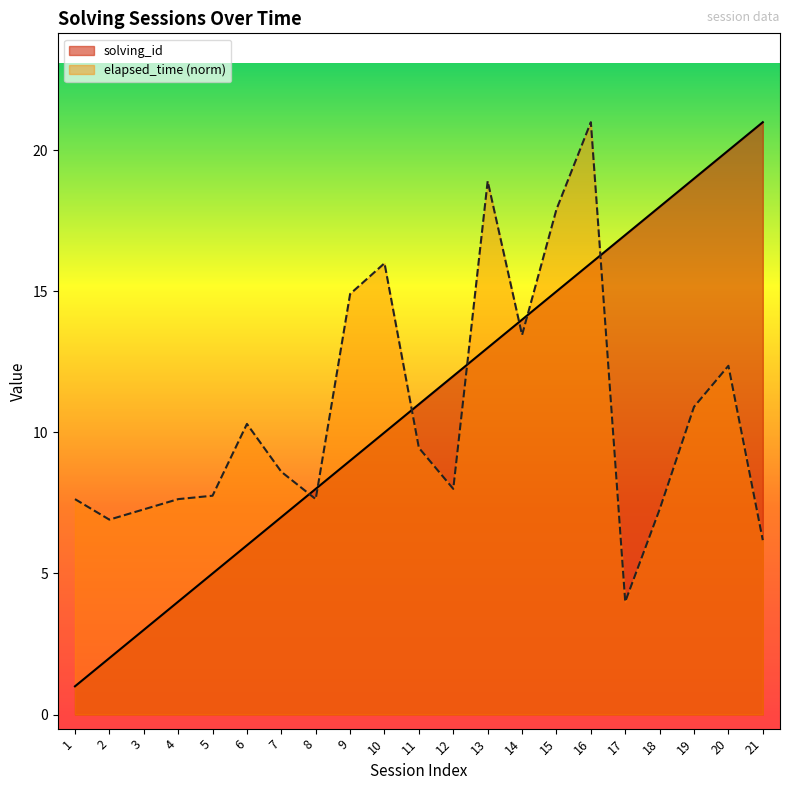

Rank the series at 1 from lowest to highest value.

solving_id, elapsed_time (norm)